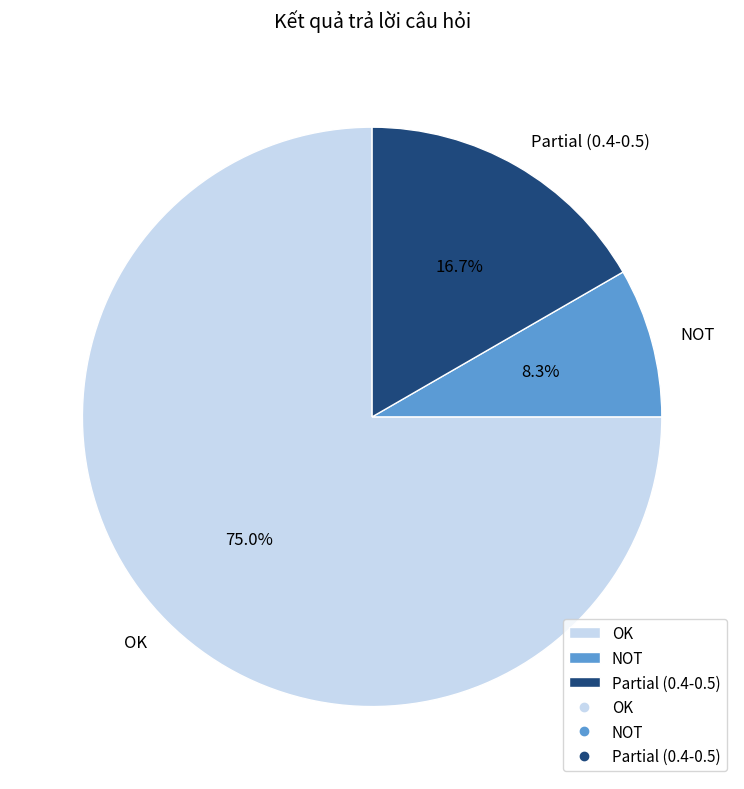

Which category has the biggest portion of the pie?

OK